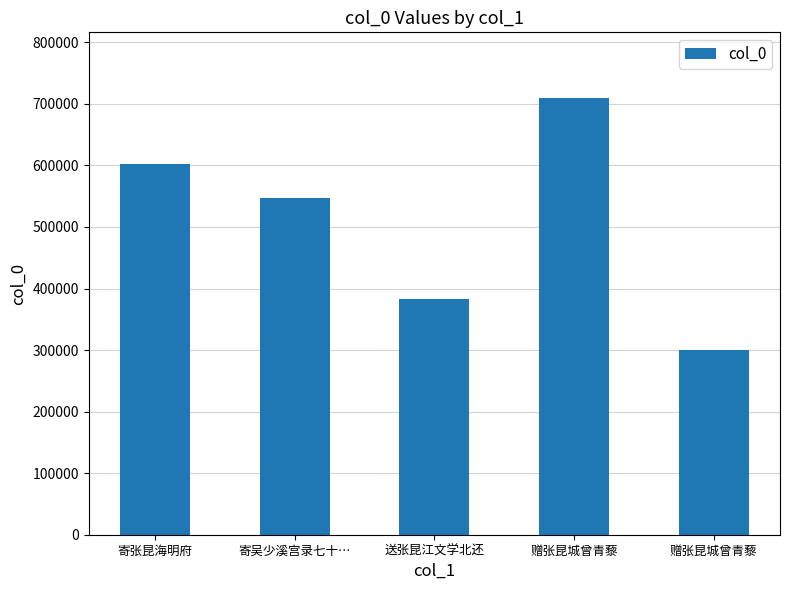

What is the sum of the values at 寄张昆海明府 and 送张昆江文学北还?

985297